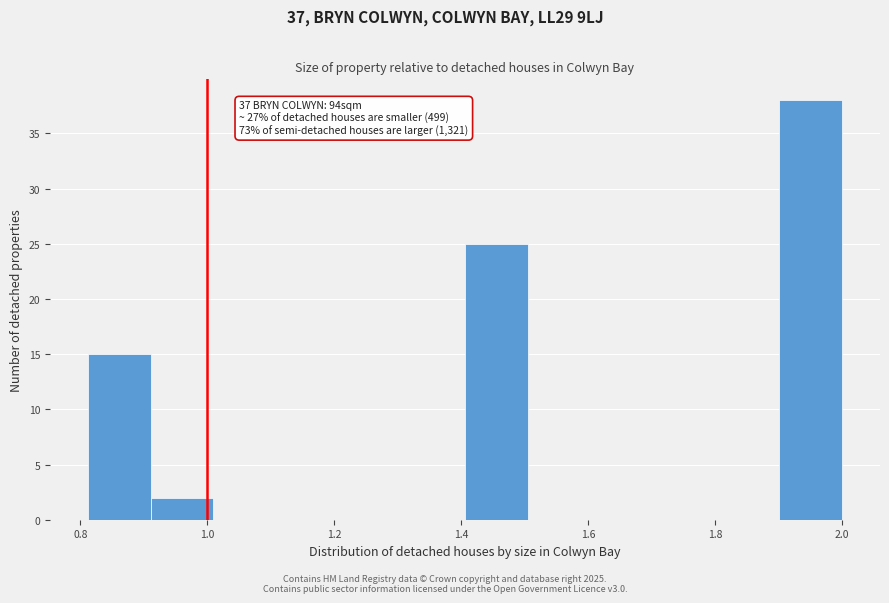

Which range on the x-axis has the tallest bar?

1.90 to 2.00